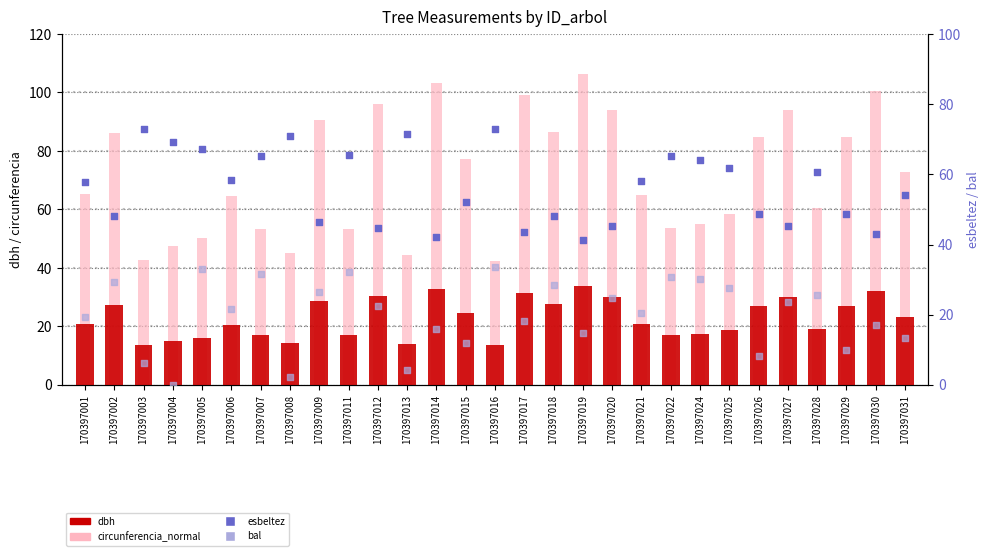

Which series reaches the minimum Y coordinate?

bal